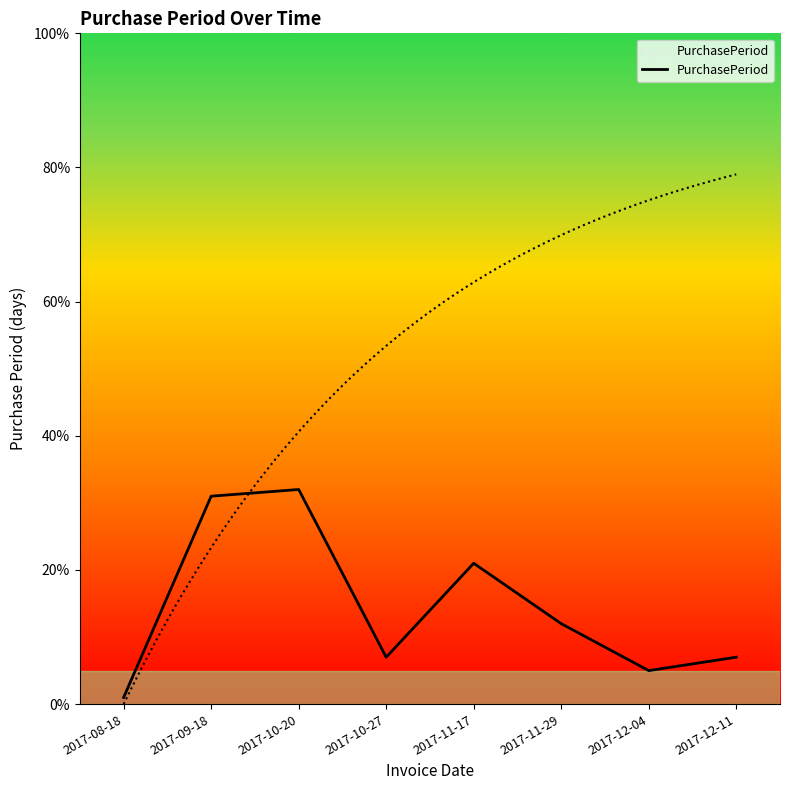

What position from the left is 2017-08-18?

1